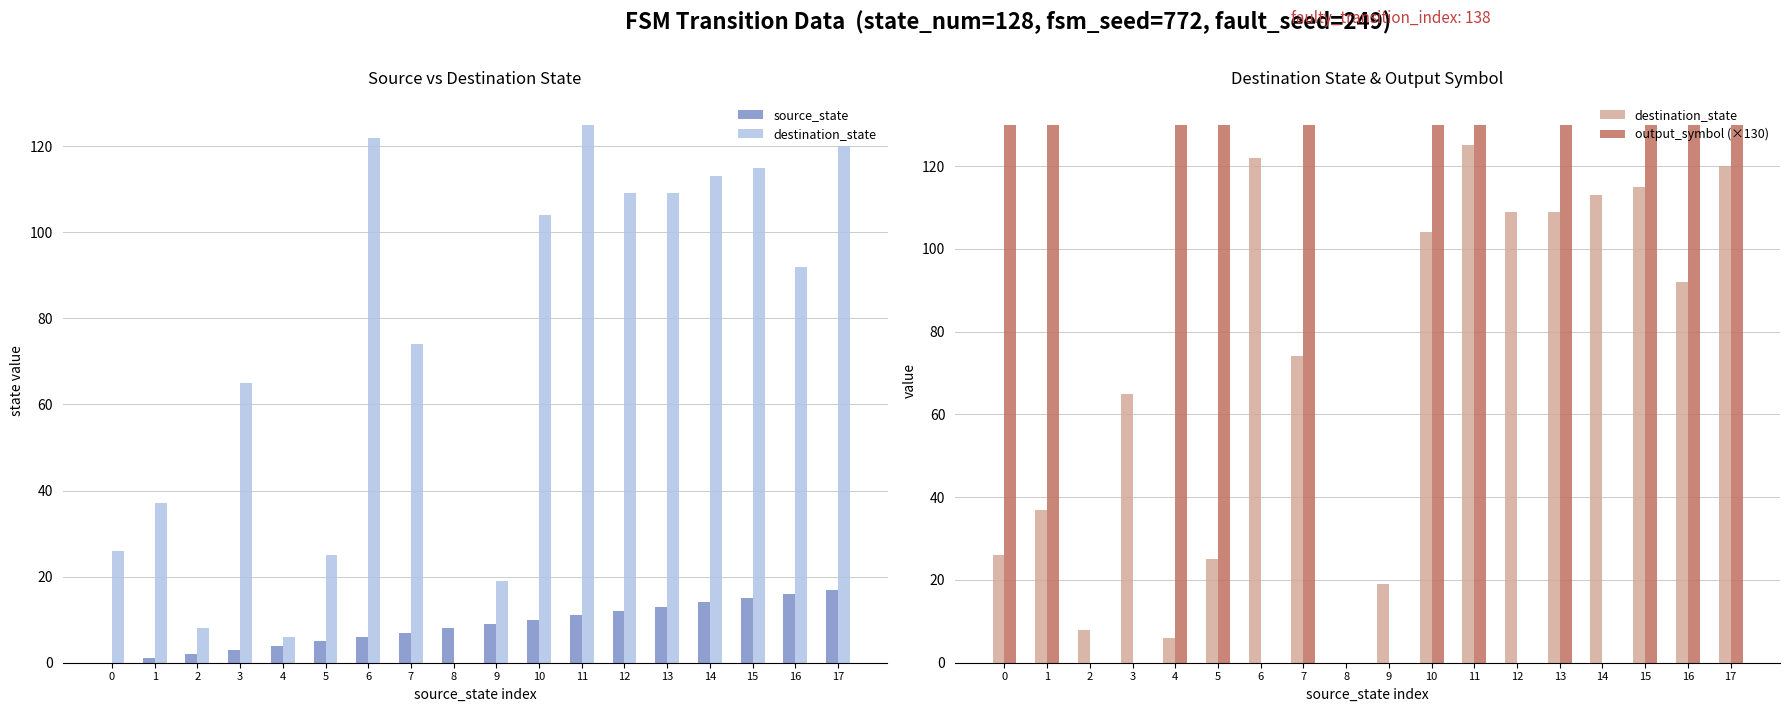

At which category is the sum across all series the highest?

17